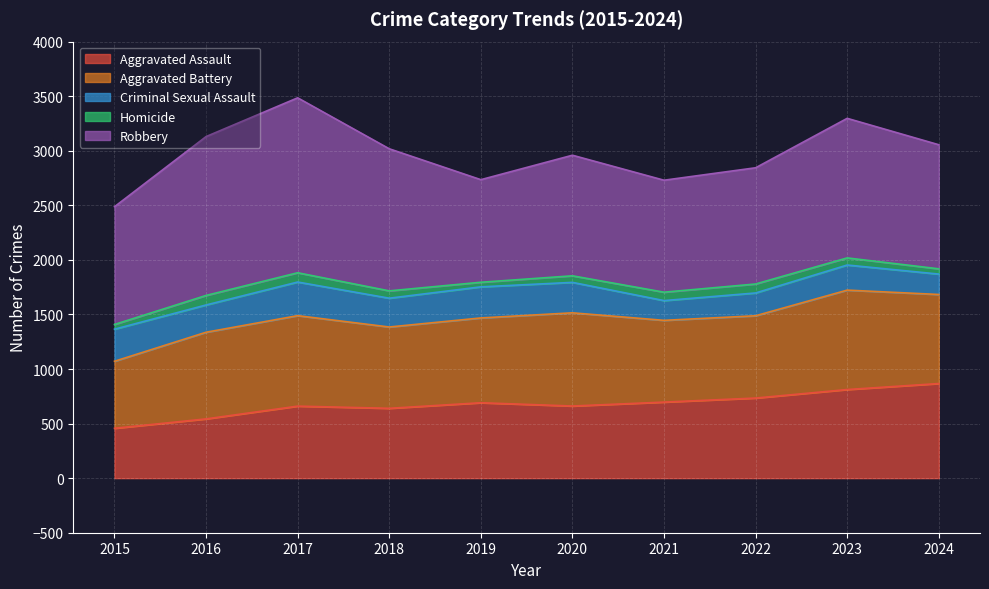

Reading left to right, transcribe all the data shown in this chart.

Aggravated Assault: 2015=457	2016=543	2017=660	2018=640	2019=691	2020=661	2021=697	2022=734	2023=812	2024=867
Aggravated Battery: 2015=614	2016=794	2017=829	2018=745	2019=777	2020=854	2021=749	2022=754	2023=911	2024=816
Criminal Sexual Assault: 2015=294	2016=250	2017=308	2018=264	2019=285	2020=279	2021=181	2022=209	2023=230	2024=187
Homicide: 2015=43	2016=87	2017=85	2018=67	2019=42	2020=60	2021=77	2022=82	2023=65	2024=48
Robbery: 2015=1079	2016=1456	2017=1603	2018=1302	2019=940	2020=1105	2021=1026	2022=1065	2023=1279	2024=1137